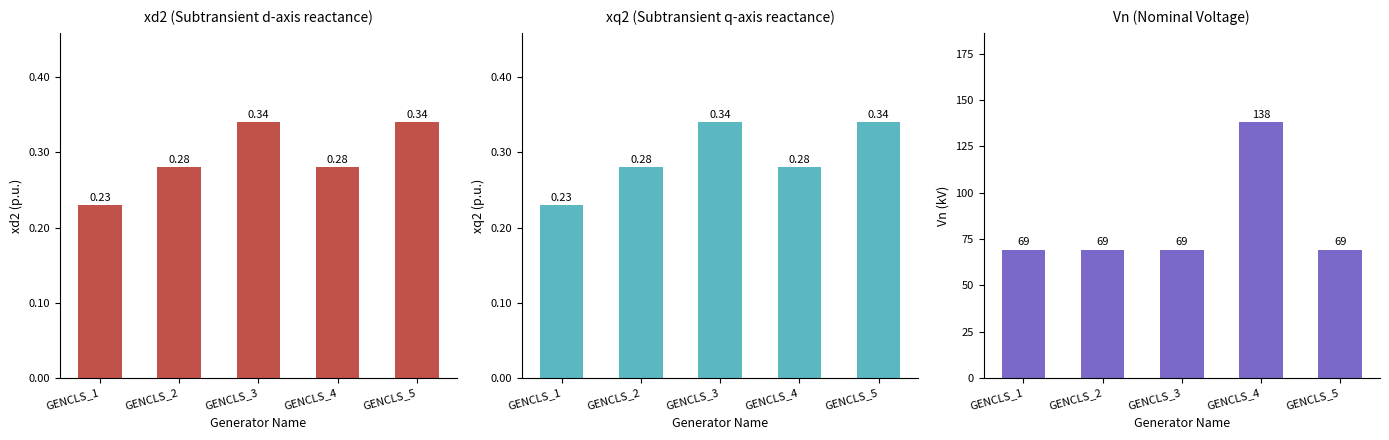

Reading right to left, list all the values displayed in this chart.

xd2: 0.3	0.3	0.3	0.3	0.2
xq2: 0.3	0.3	0.3	0.3	0.2
Vn: 69.0	138.0	69.0	69.0	69.0